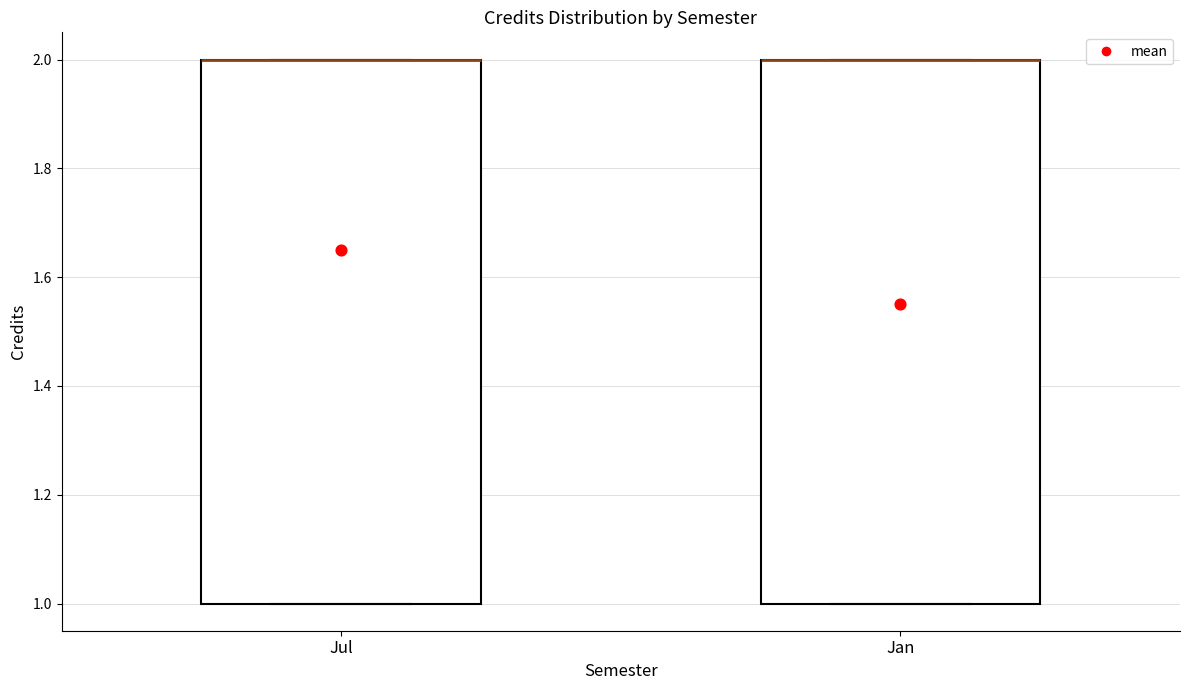

Where is the lower edge of the box for Jul on the y-axis? The values are not printed on the chart, so give them approximately, as read against the axis.

1